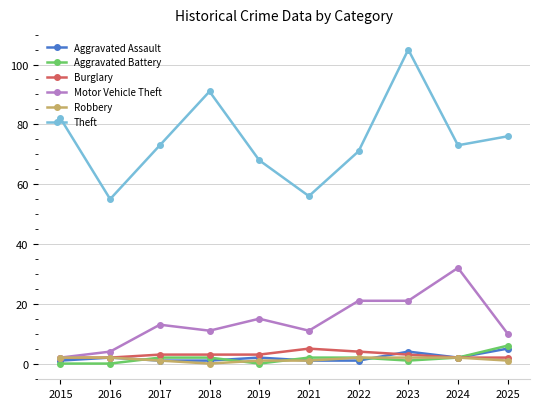

True or false: Motor Vehicle Theft and Aggravated Assault cross at least once.

False